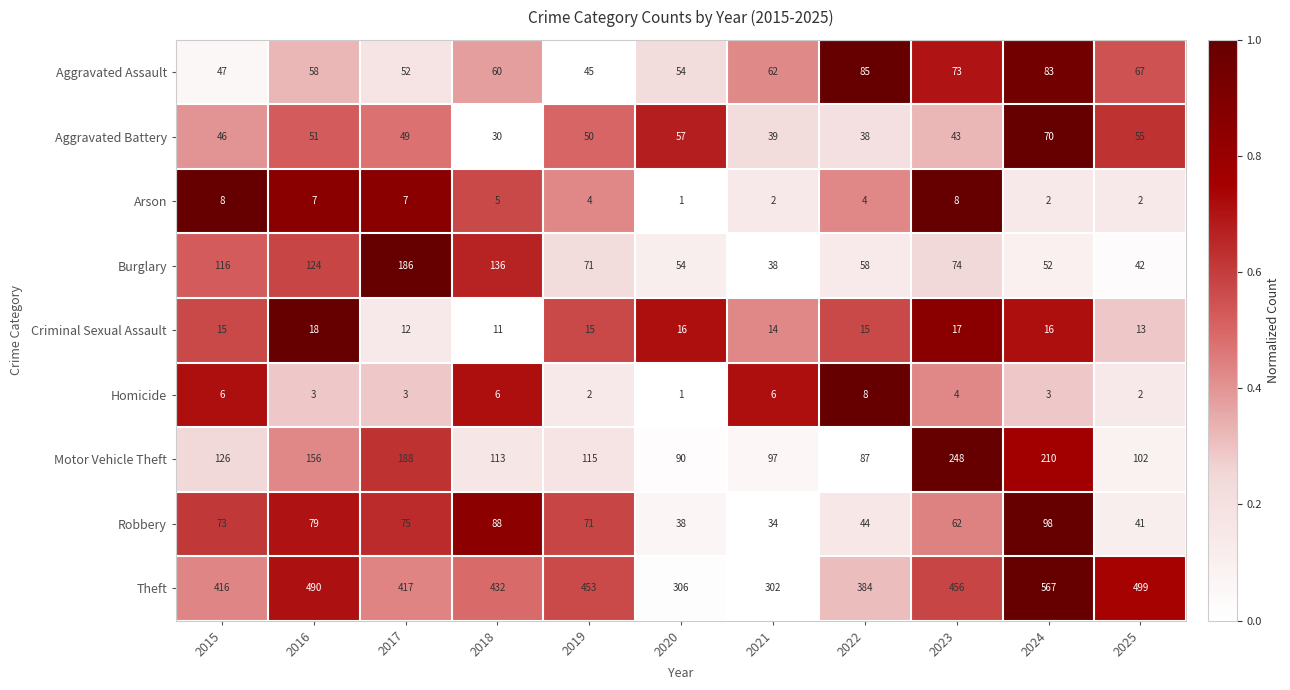

What is the total value across all series at 2022?

723